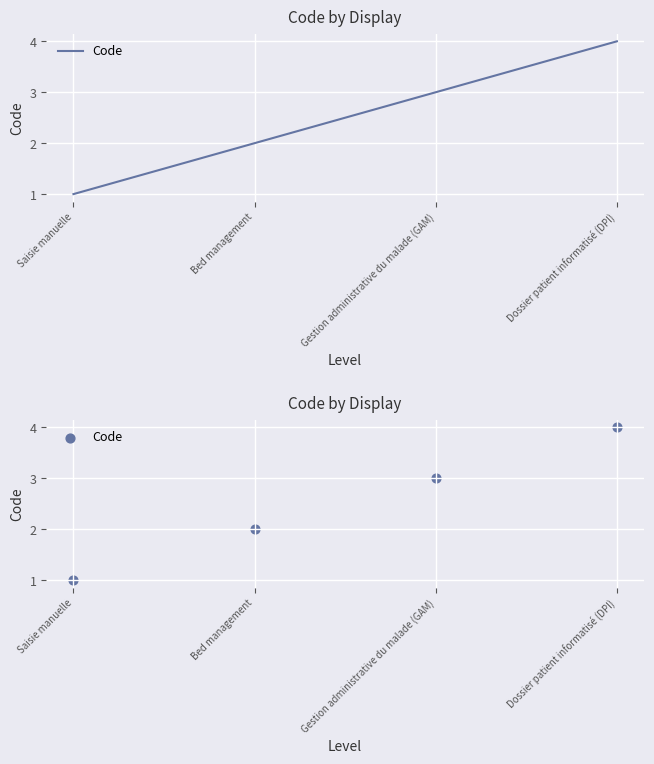

Approximately how many times larger is the value at Saisie manuelle compared to Gestion administrative du malade (GAM)?

0.3